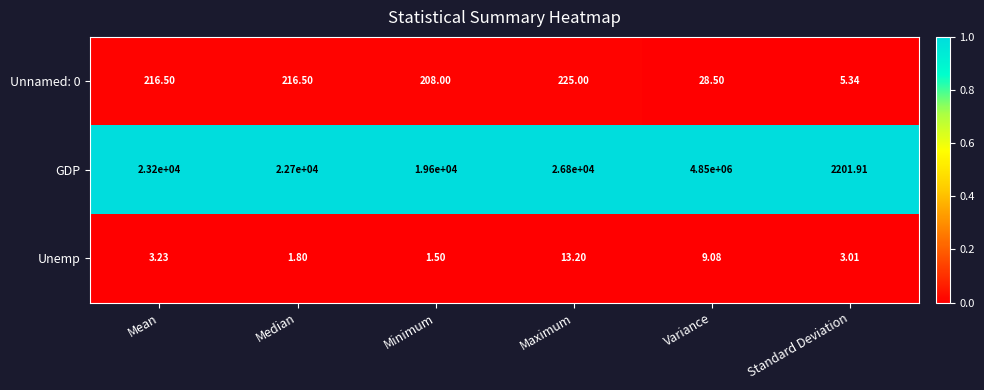

Which category has the lowest value across all series?

Minimum